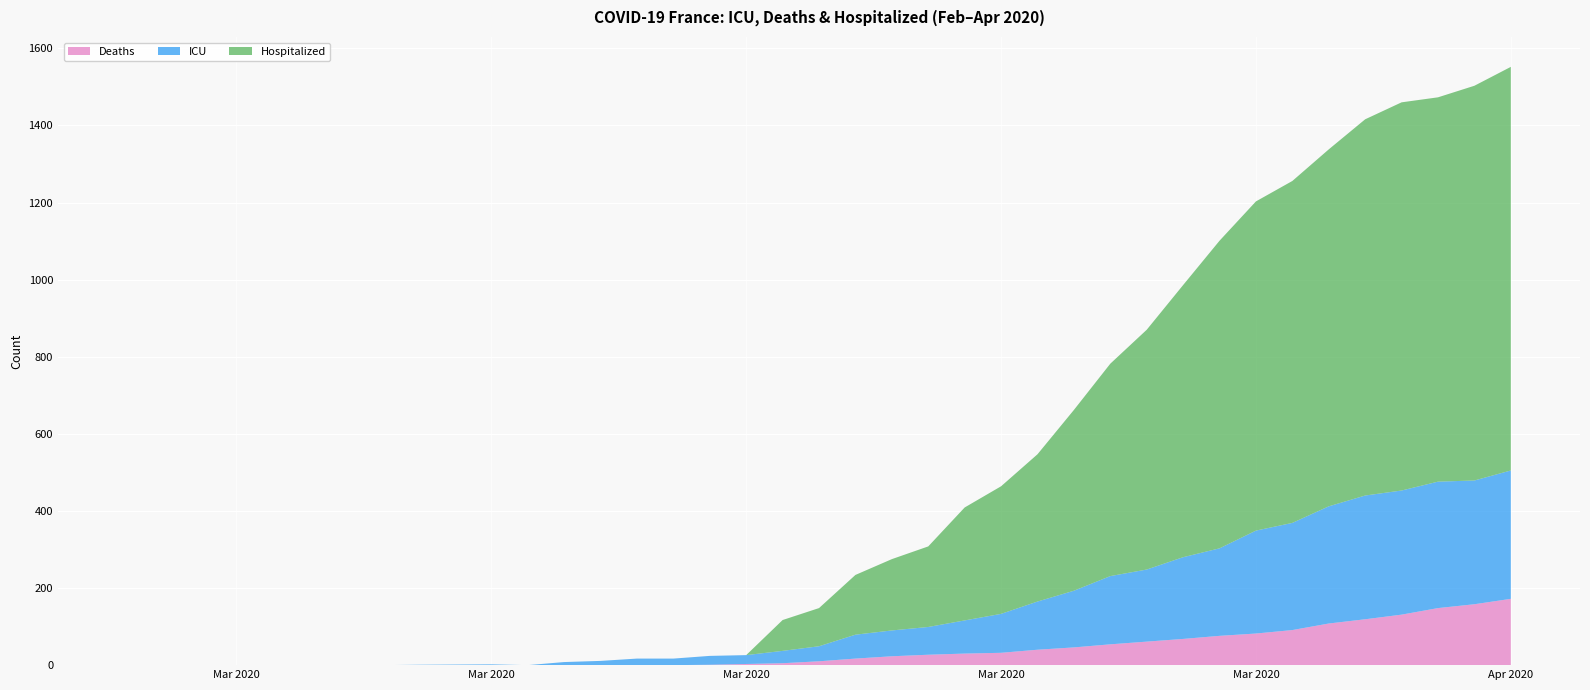

Reading left to right, transcribe all the data shown in this chart.

ICU: 2020-02-28=0	2020-03-02=0	2020-03-03=0	2020-03-04=0	2020-03-05=0	2020-03-06=0	2020-03-07=1	2020-03-09=2	2020-03-10=0	2020-03-11=8	2020-03-12=11	2020-03-13=17	2020-03-14=17	2020-03-15=23	2020-03-16=23	2020-03-17=32	2020-03-18=39	2020-03-19=62	2020-03-20=67	2020-03-21=72	2020-03-22=86	2020-03-23=101	2020-03-24=125	2020-03-25=147	2020-03-26=177	2020-03-27=187	2020-03-28=212	2020-03-29=227	2020-03-30=267	2020-03-31=278	2020-04-01=304	2020-04-02=321	2020-04-03=322	2020-04-04=328	2020-04-05=321	2020-04-06=333
Deaths: 2020-02-28=0	2020-03-02=0	2020-03-03=0	2020-03-04=0	2020-03-05=0	2020-03-06=0	2020-03-07=0	2020-03-09=0	2020-03-10=0	2020-03-11=0	2020-03-12=0	2020-03-13=0	2020-03-14=0	2020-03-15=1	2020-03-16=3	2020-03-17=5	2020-03-18=10	2020-03-19=17	2020-03-20=23	2020-03-21=27	2020-03-22=30	2020-03-23=32	2020-03-24=40	2020-03-25=46	2020-03-26=54	2020-03-27=61	2020-03-28=68	2020-03-29=76	2020-03-30=82	2020-03-31=91	2020-04-01=108	2020-04-02=119	2020-04-03=131	2020-04-04=148	2020-04-05=158	2020-04-06=172
Hospitalized: 2020-02-28=0	2020-03-02=0	2020-03-03=0	2020-03-04=0	2020-03-05=0	2020-03-06=0	2020-03-07=0	2020-03-09=0	2020-03-10=0	2020-03-11=0	2020-03-12=0	2020-03-13=0	2020-03-14=0	2020-03-15=0	2020-03-16=0	2020-03-17=80	2020-03-18=99	2020-03-19=155	2020-03-20=185	2020-03-21=209	2020-03-22=293	2020-03-23=331	2020-03-24=382	2020-03-25=469	2020-03-26=551	2020-03-27=622	2020-03-28=706	2020-03-29=798	2020-03-30=854	2020-03-31=887	2020-04-01=926	2020-04-02=976	2020-04-03=1007	2020-04-04=997	2020-04-05=1024	2020-04-06=1047